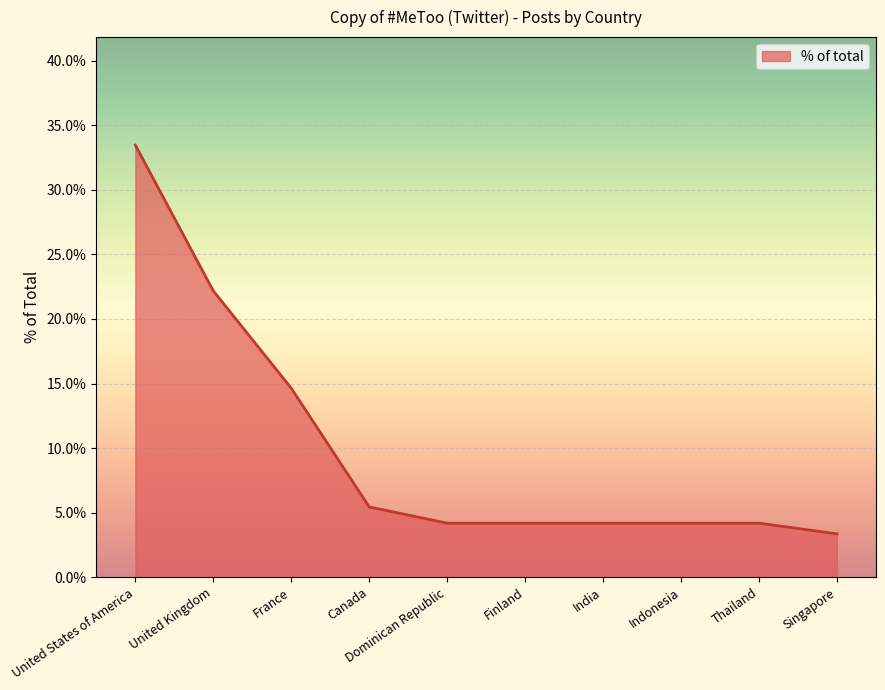

Is this an area chart (filled region under the line)?

Yes